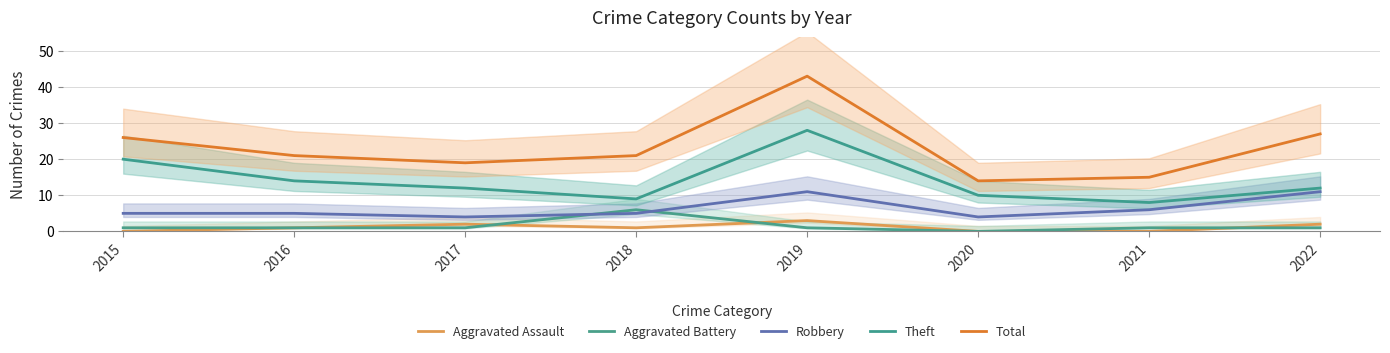

At which label does Aggravated Assault reach its peak?

2019